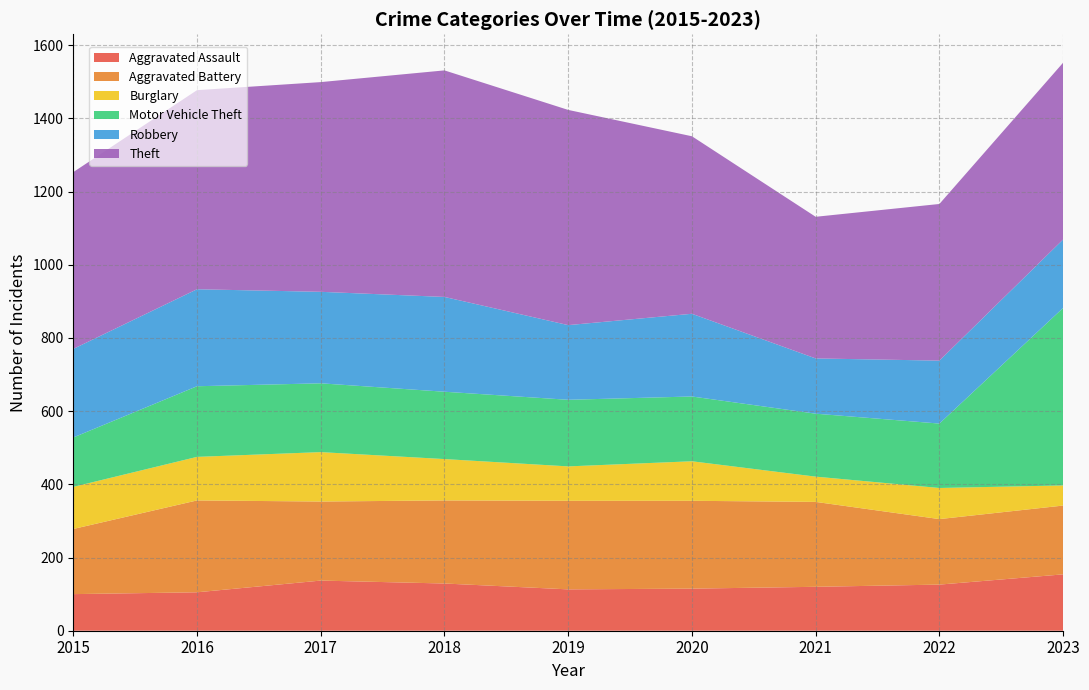

Reading left to right, extract all data points from this chart.

Aggravated Assault: 100	105	137	129	113	115	120	126	154
Aggravated Battery: 178	251	216	227	242	240	232	179	188
Burglary: 115	119	135	113	94	108	69	85	55
Motor Vehicle Theft: 135	193	188	184	182	177	172	176	485
Robbery: 242	265	250	259	204	226	151	172	187
Theft: 483	544	573	619	588	485	387	428	483